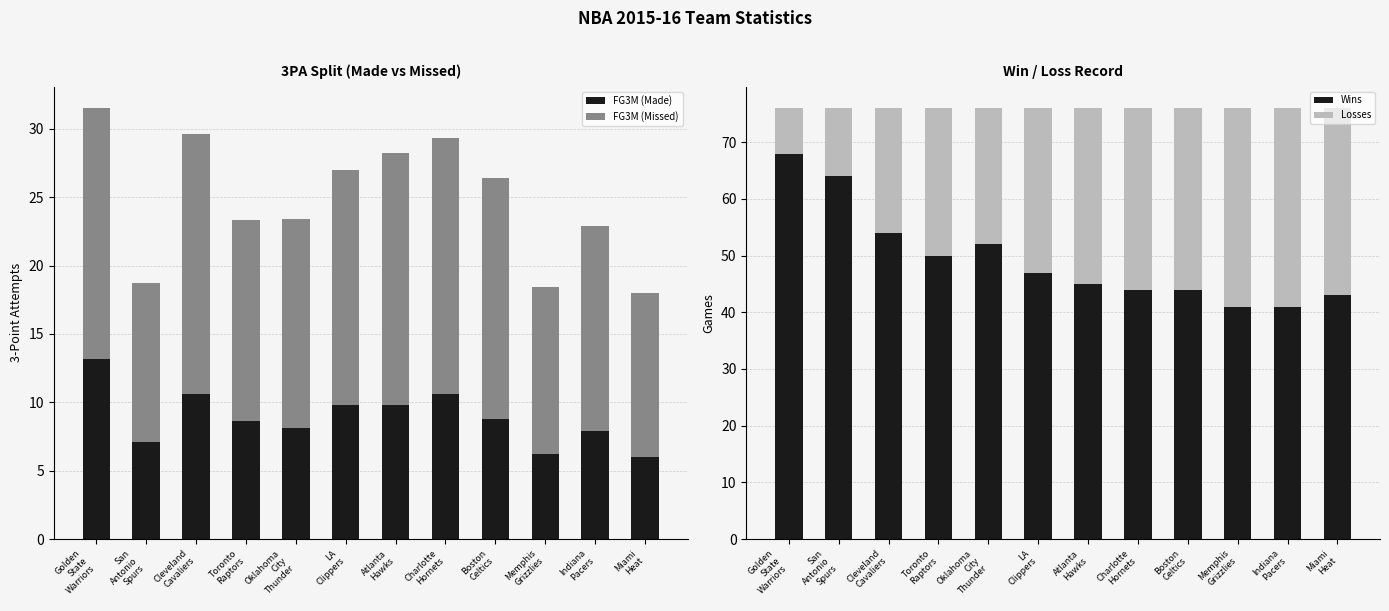

What position from the left is LA
Clippers?

6